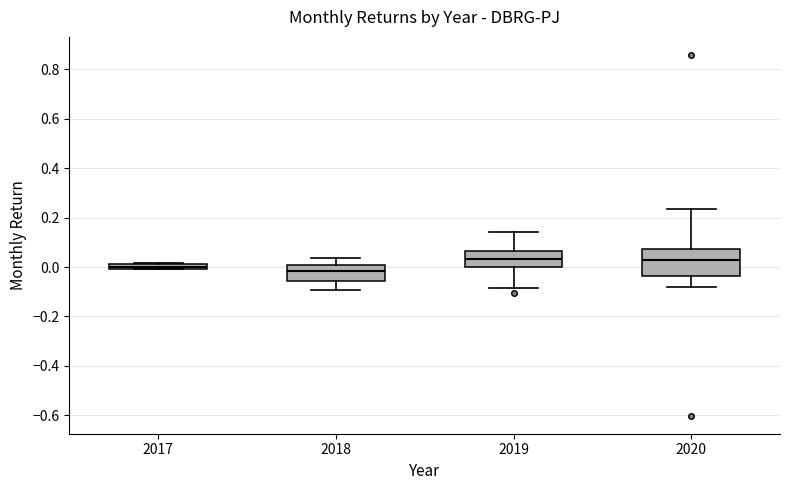

Comparing the boxes themselves (not the whiskers), which one is the tallest?

2020